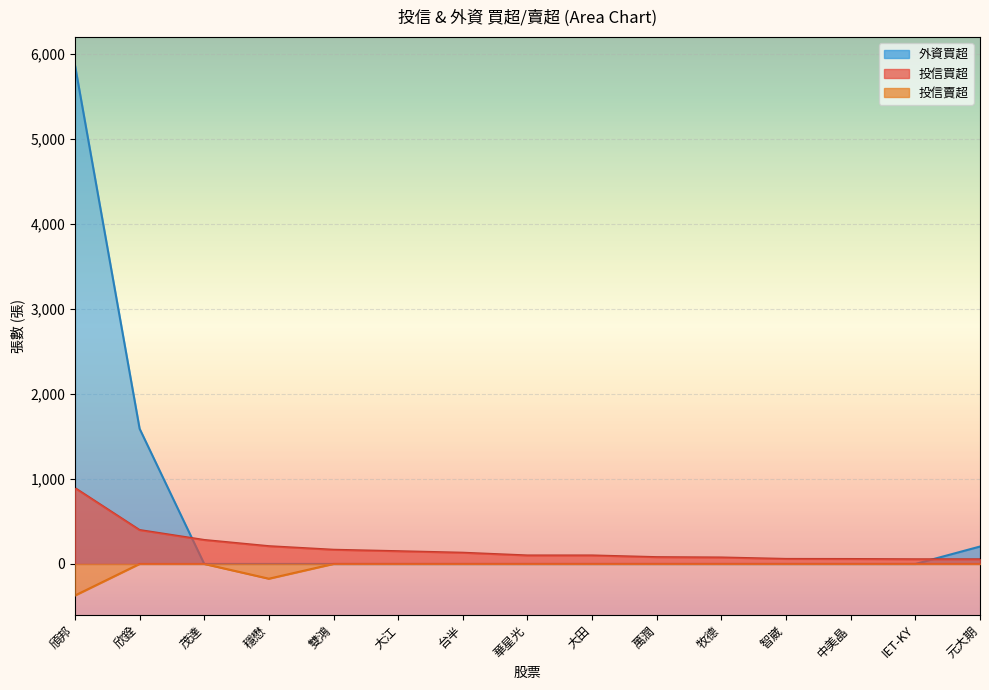

True or false: 投信賣超 and 投信買超 intersect in this chart.

False